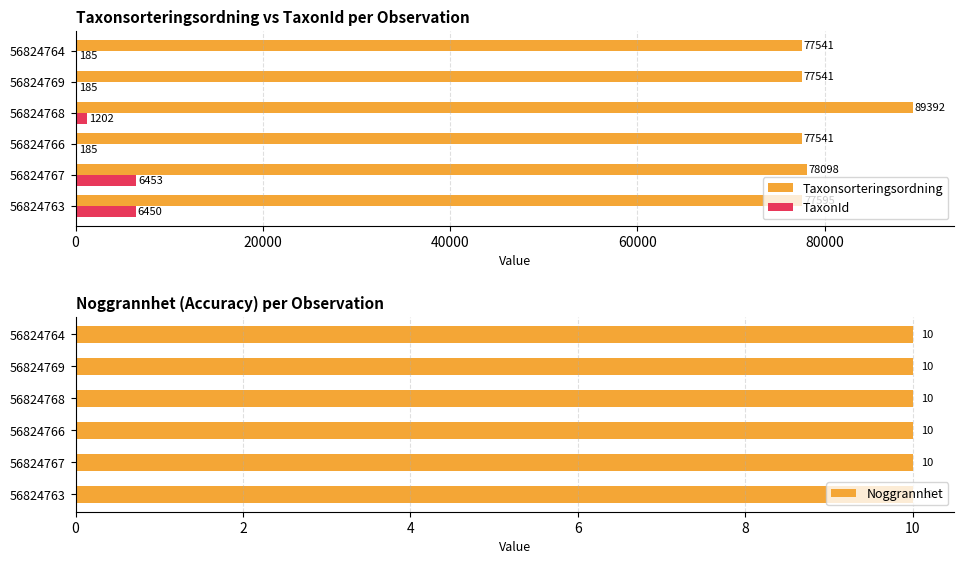

What is the sum of all Taxonsorteringsordning values?

477708